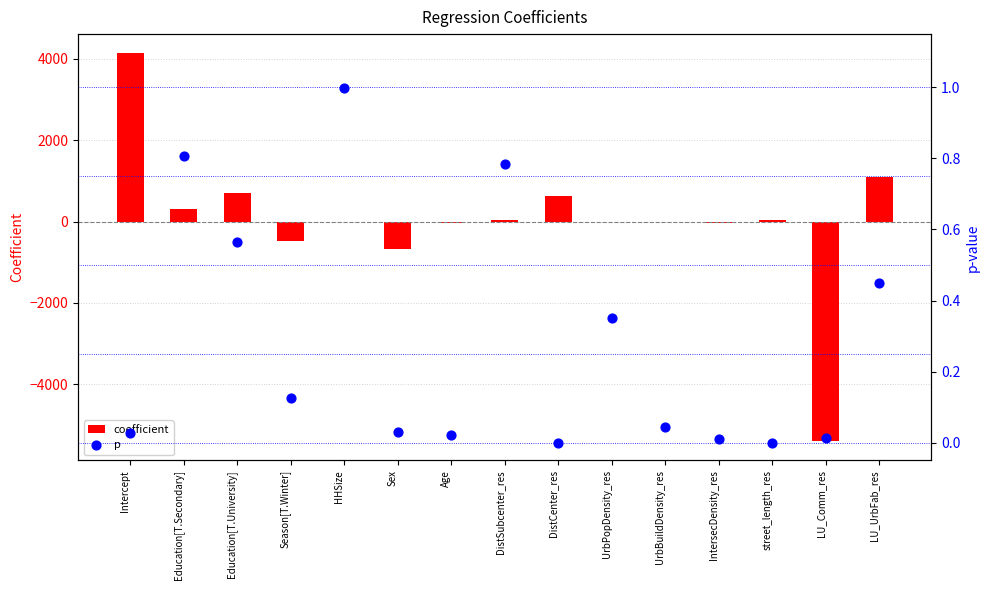

Which series contains the highest Y value?

coefficient